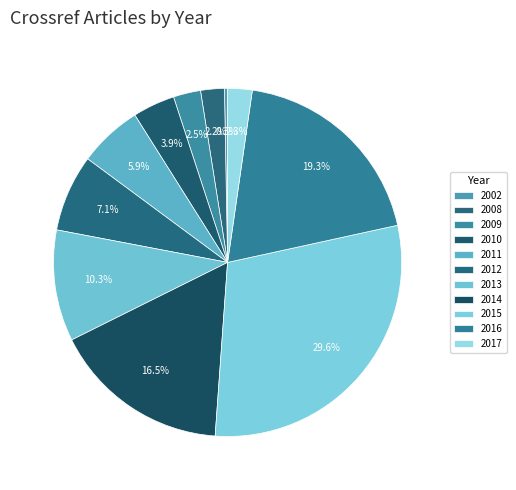

Does any single category account for the majority?

No